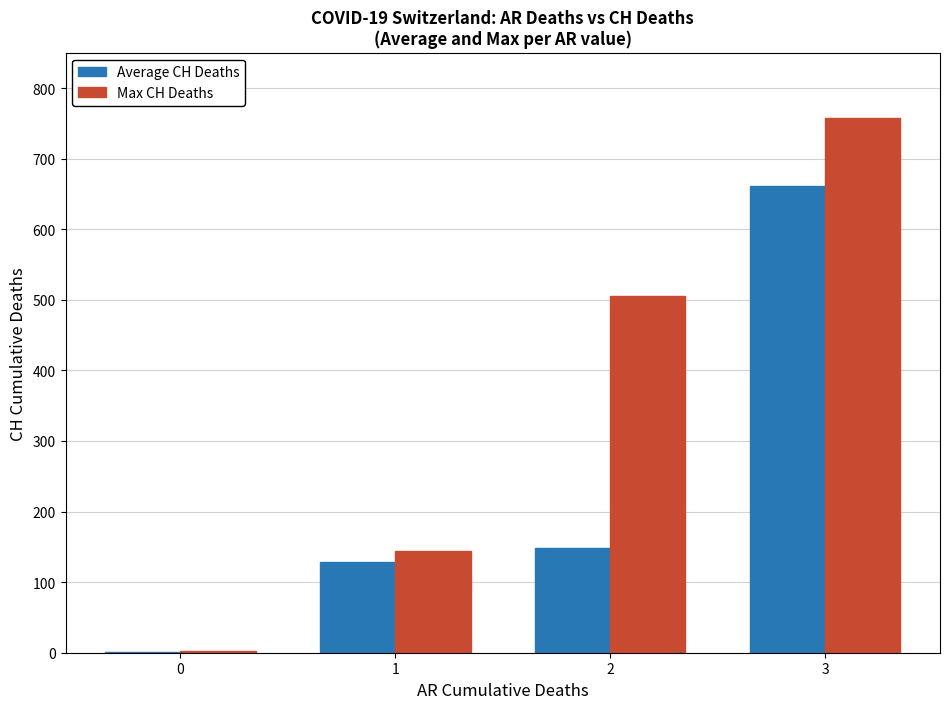

The value of Max CH Deaths at 3 is 757.0. True or false?

True